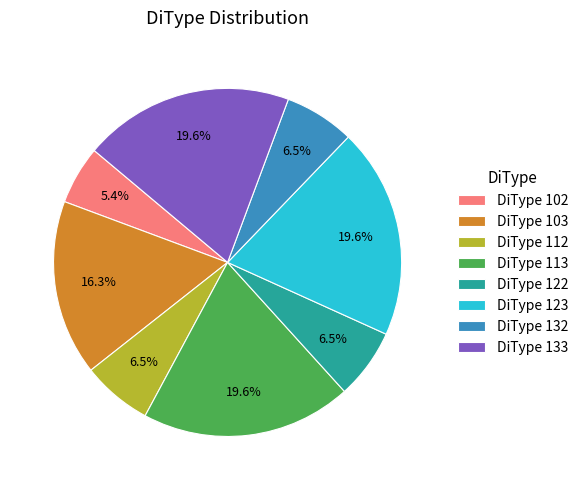

To the nearest percent, what is the difference between the largest and smallest slice percentages?

14%